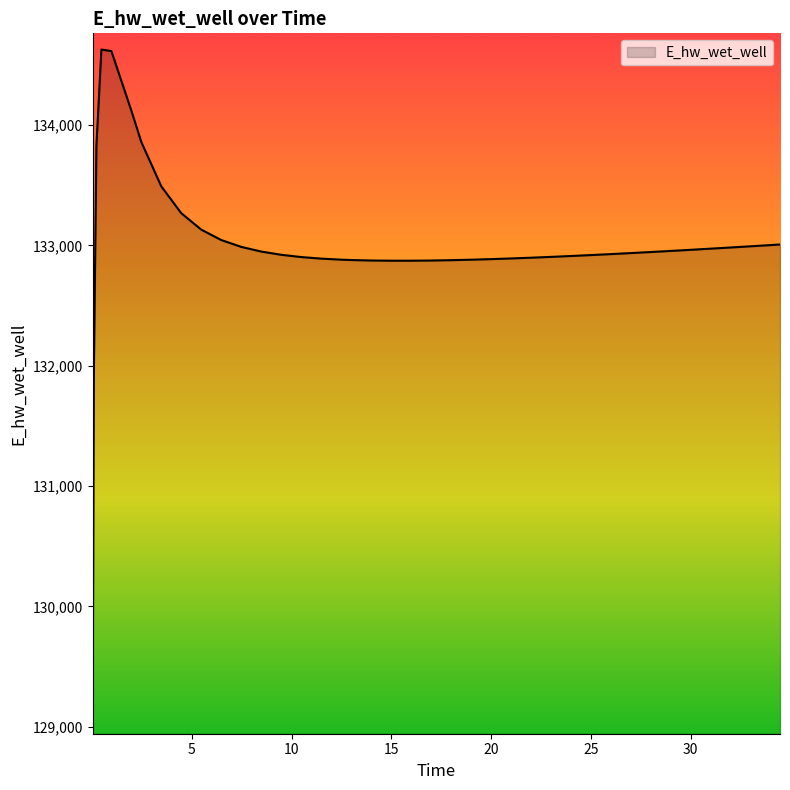

What is the smallest value displayed?

129070.3